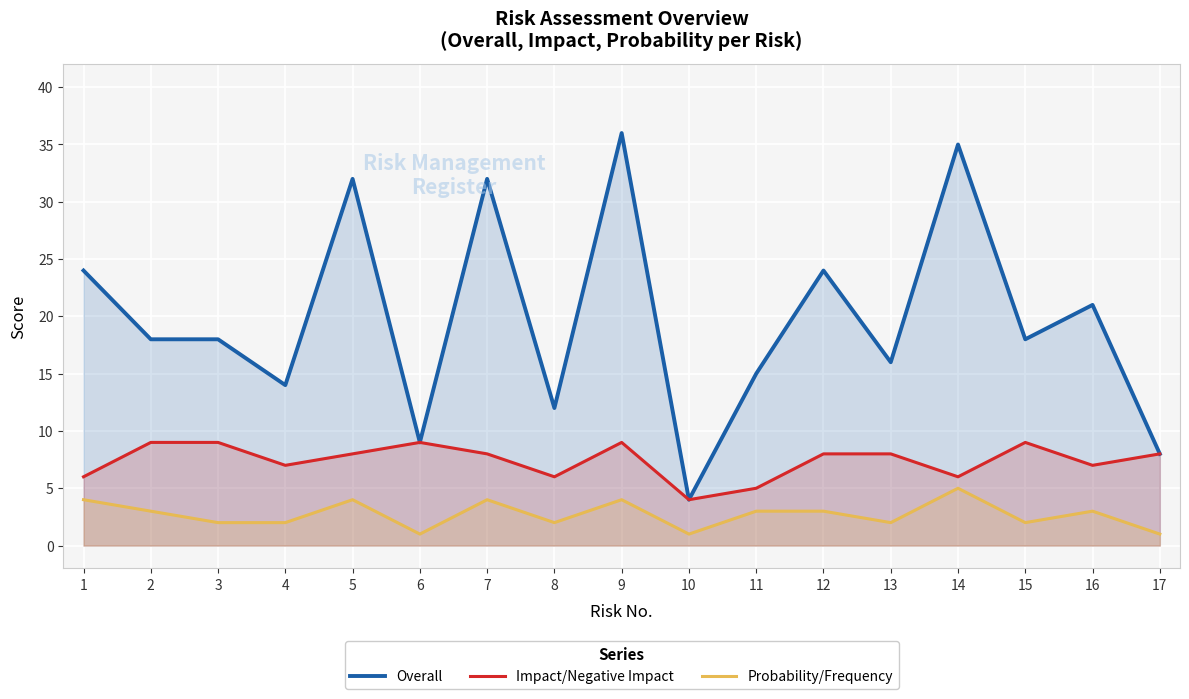

Which label corresponds to the smallest value in the chart?

6